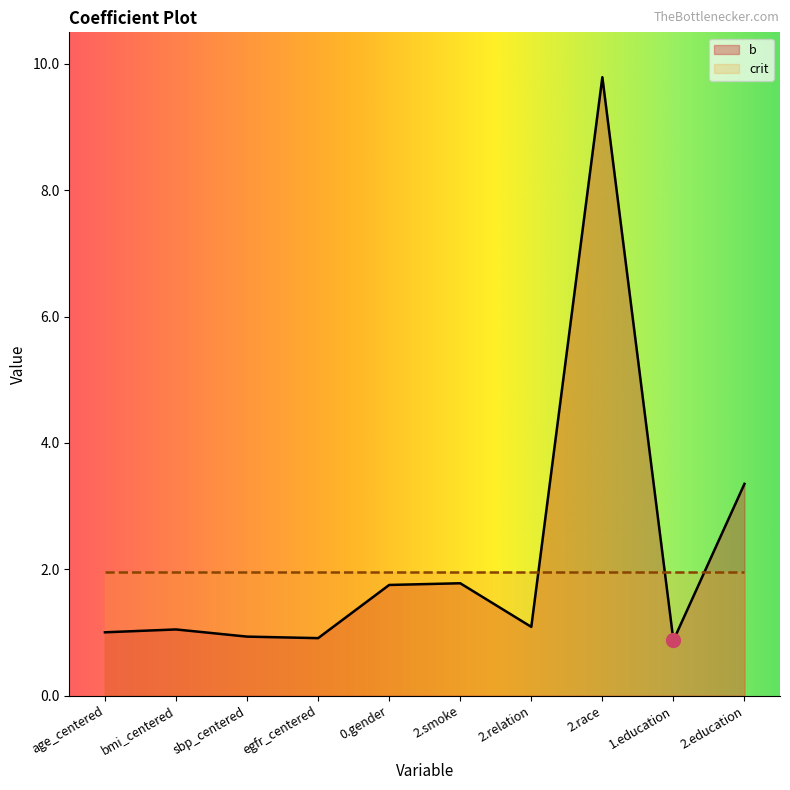

Is it true that the value at 2.smoke is 1.8?

True